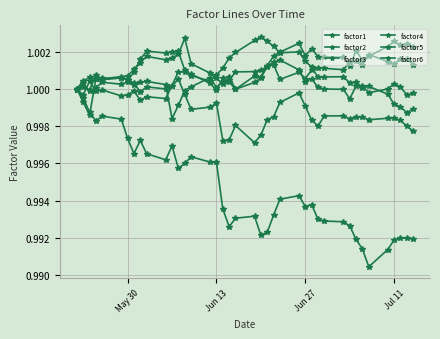

Which series has the largest total across all categories?

factor5